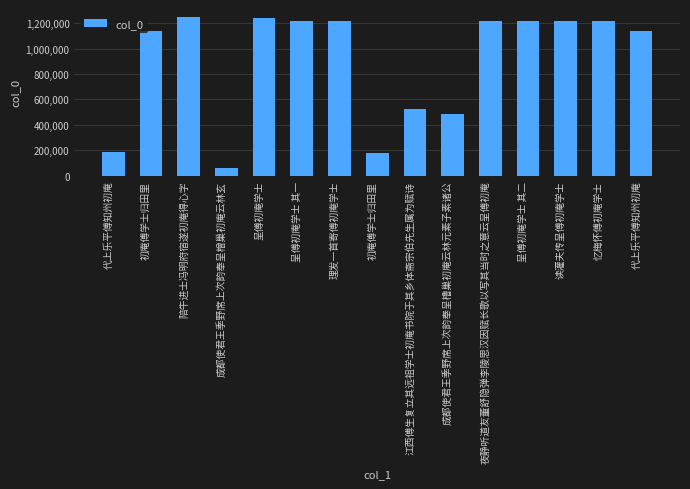

Where is the data nearest to the value 654501?

江西傅生复立其远祖学士初庵书院于其乡体斋宗伯先生属为赋诗